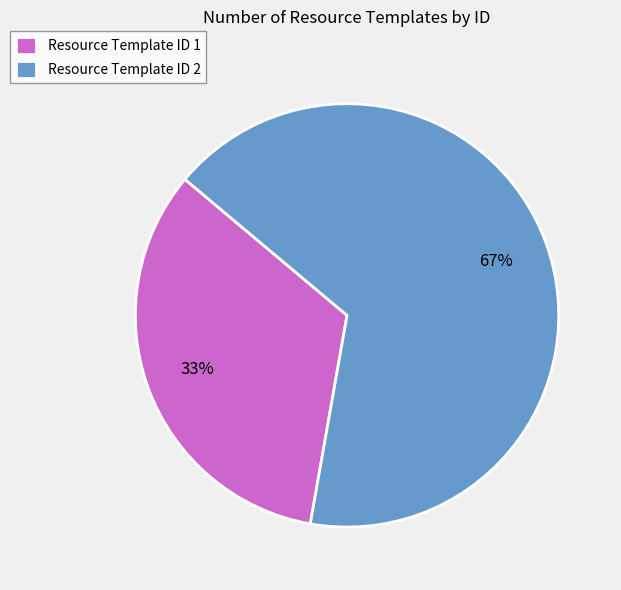

Combined, do Resource Template ID 1 and Resource Template ID 2 account for over 50%?

Yes